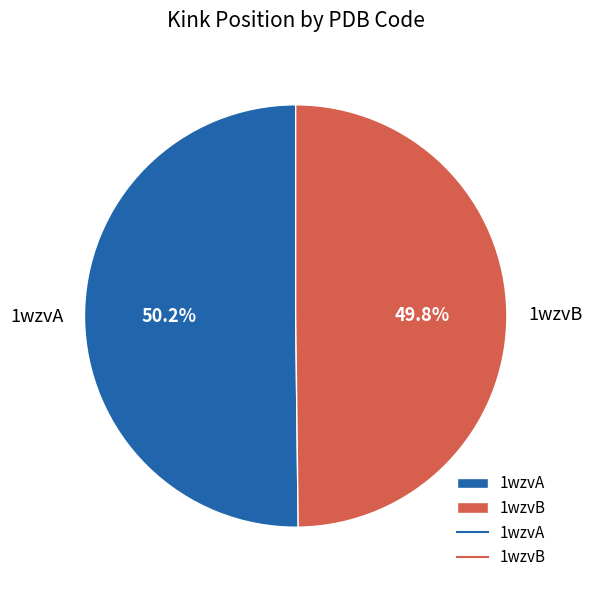

What is the ratio of the value at 1wzvA to the value at 1wzvB?

1.0